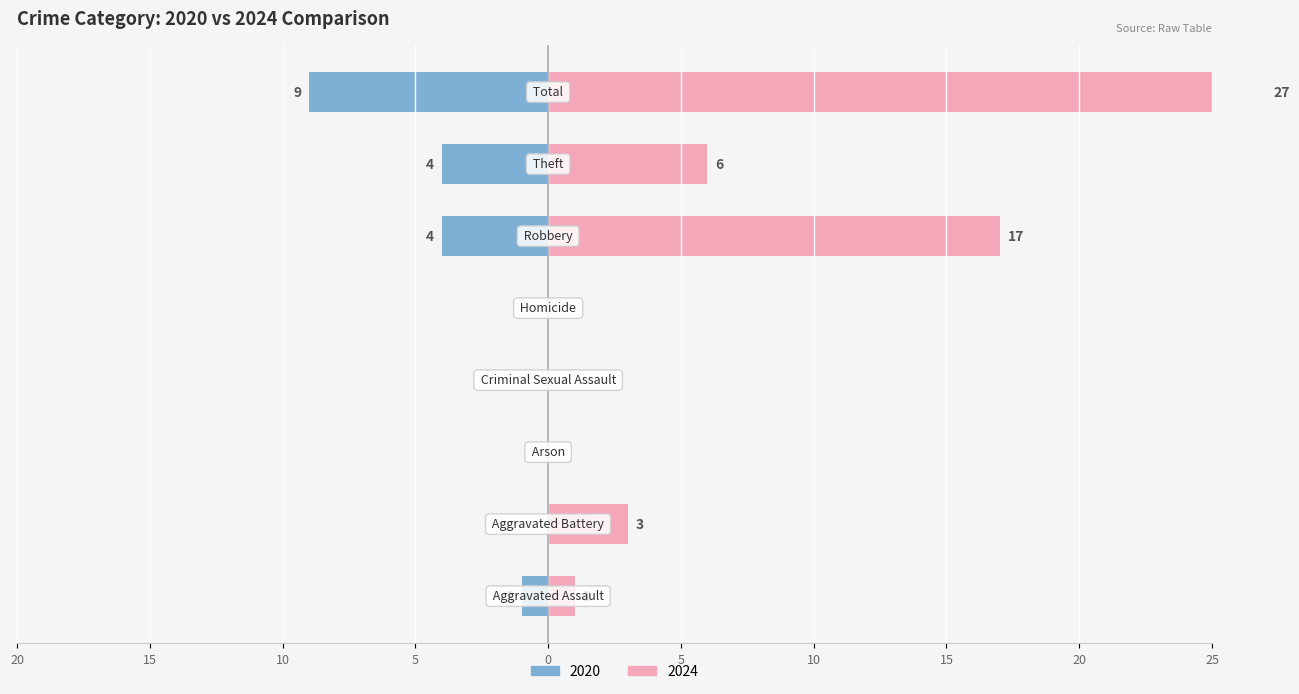

Between Arson and Aggravated Assault, which is larger?

Aggravated Assault